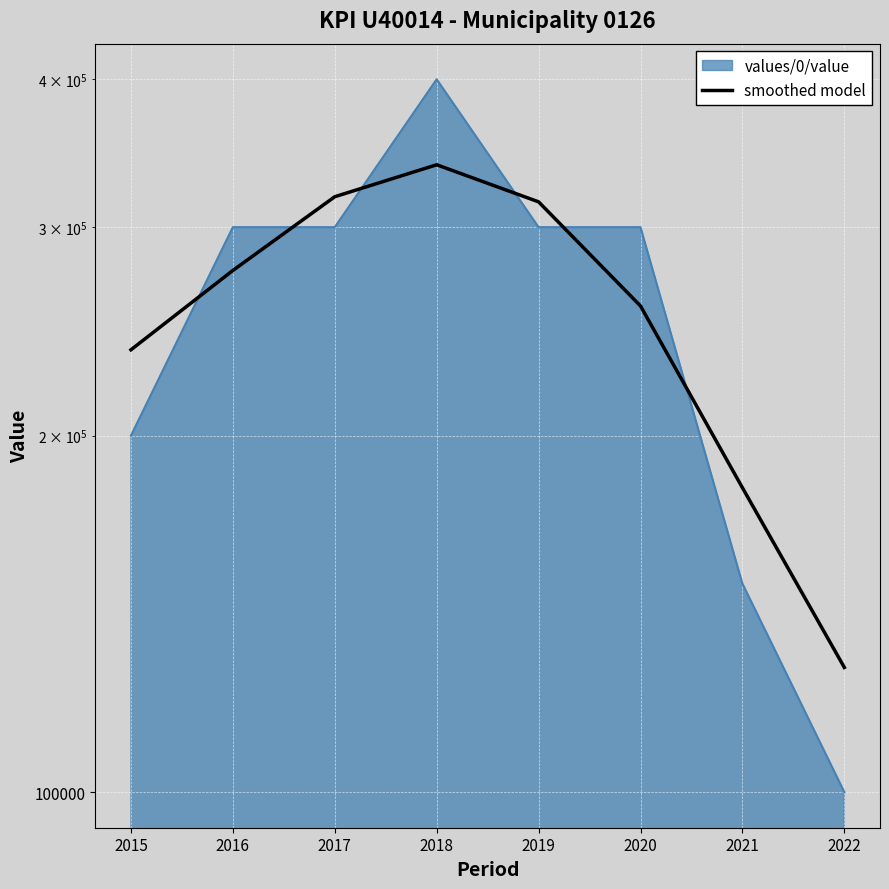

At which category does the data reach its first local peak?

2018